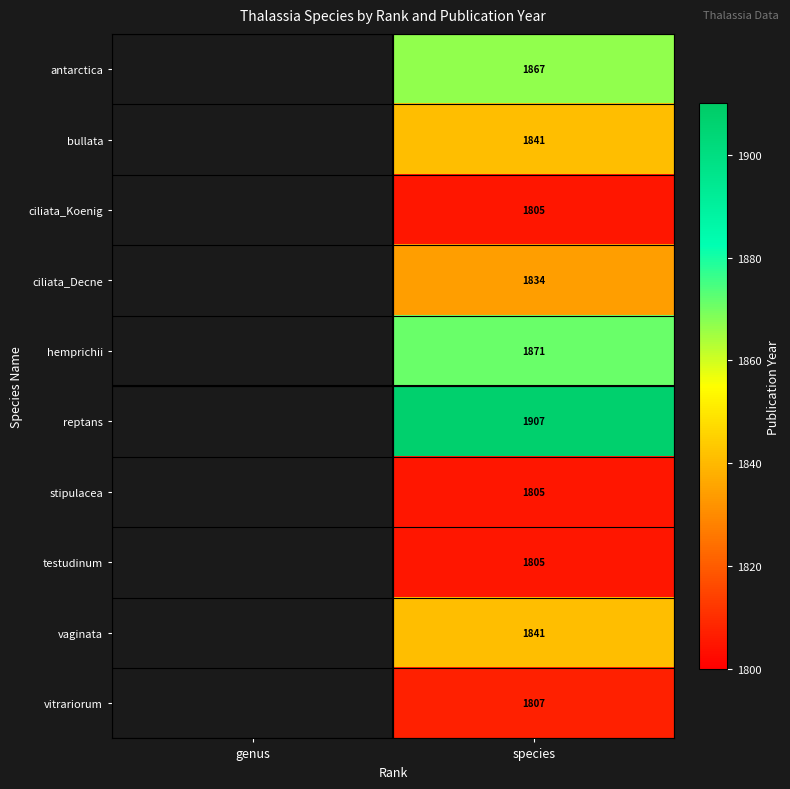

True or false: vitrariorum has a value of 1807 at species.

True